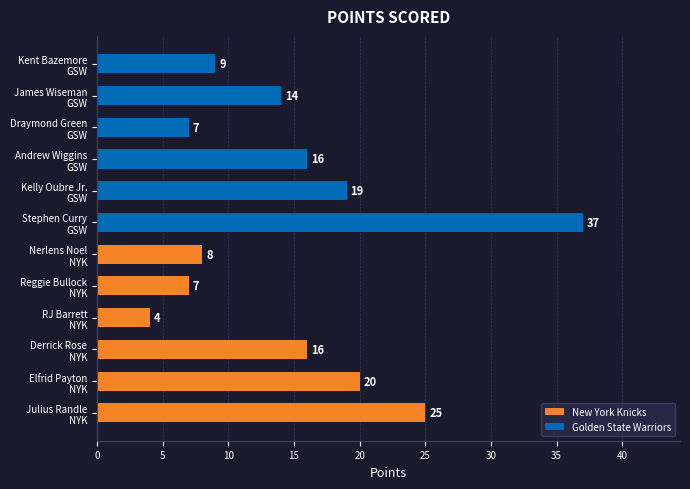

How many bars are there in total?

12